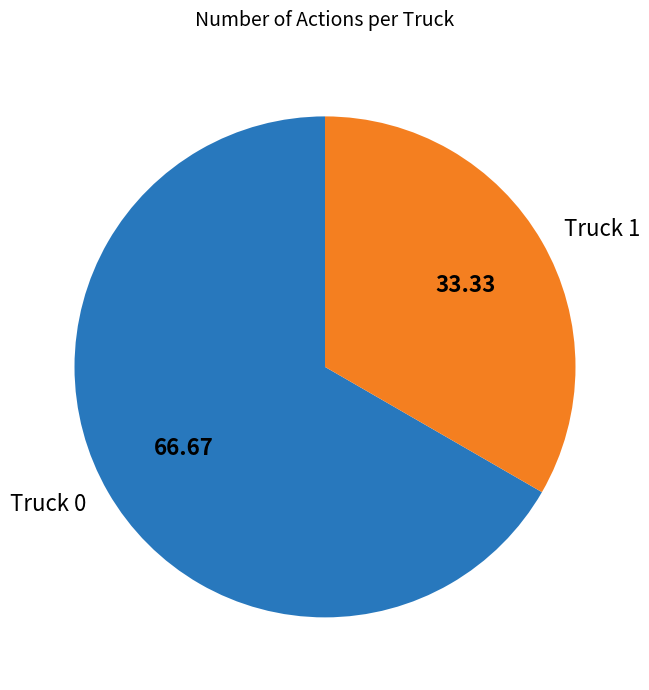

True or false: Truck 0 accounts for 67% of the total.

True